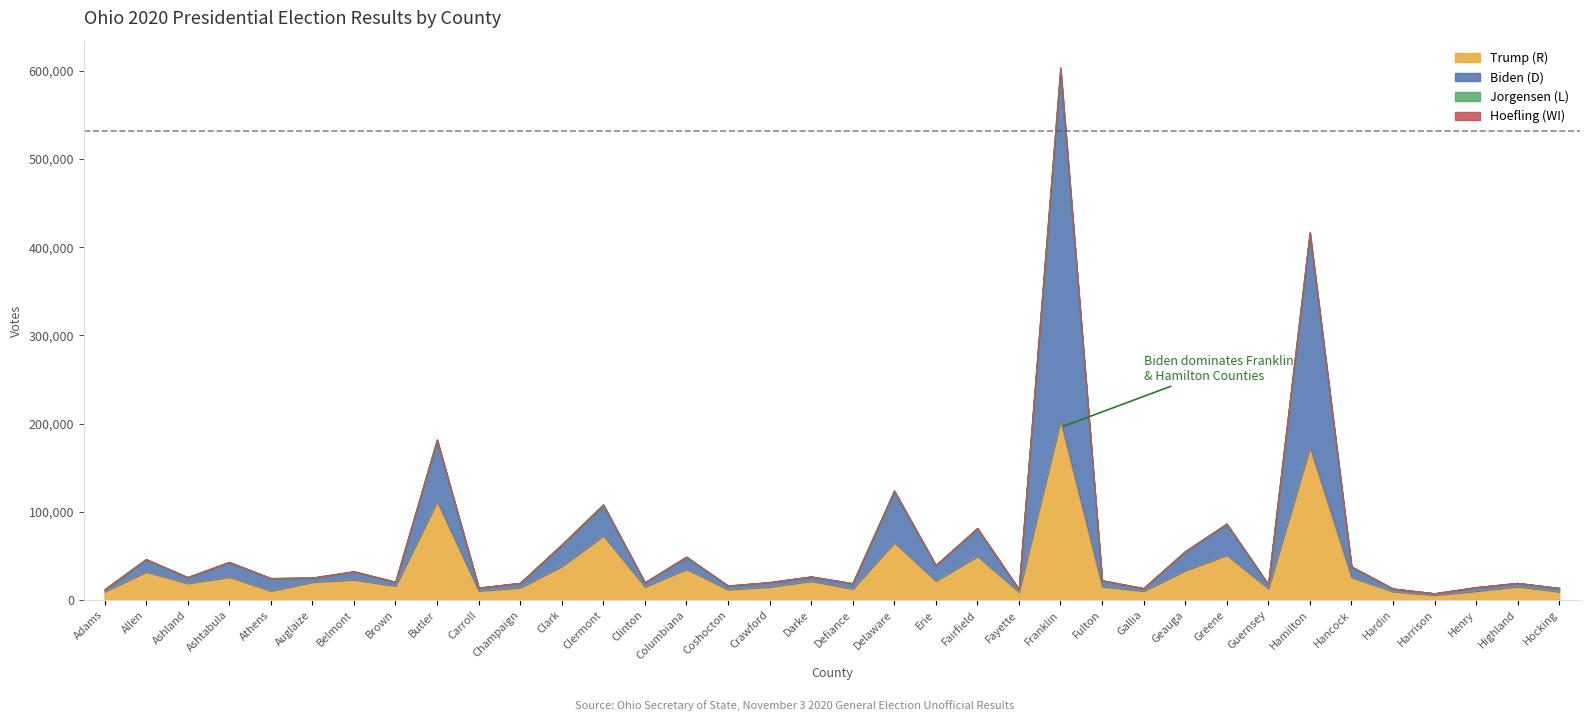

What is the lowest value of the Trump (R) series?

5668